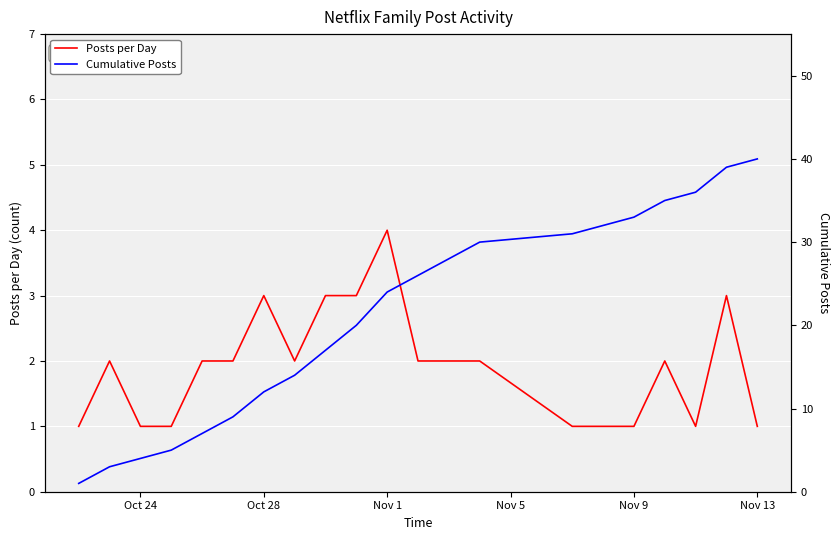

Is it true that Posts per Day equals 0 at Nov 9?

False